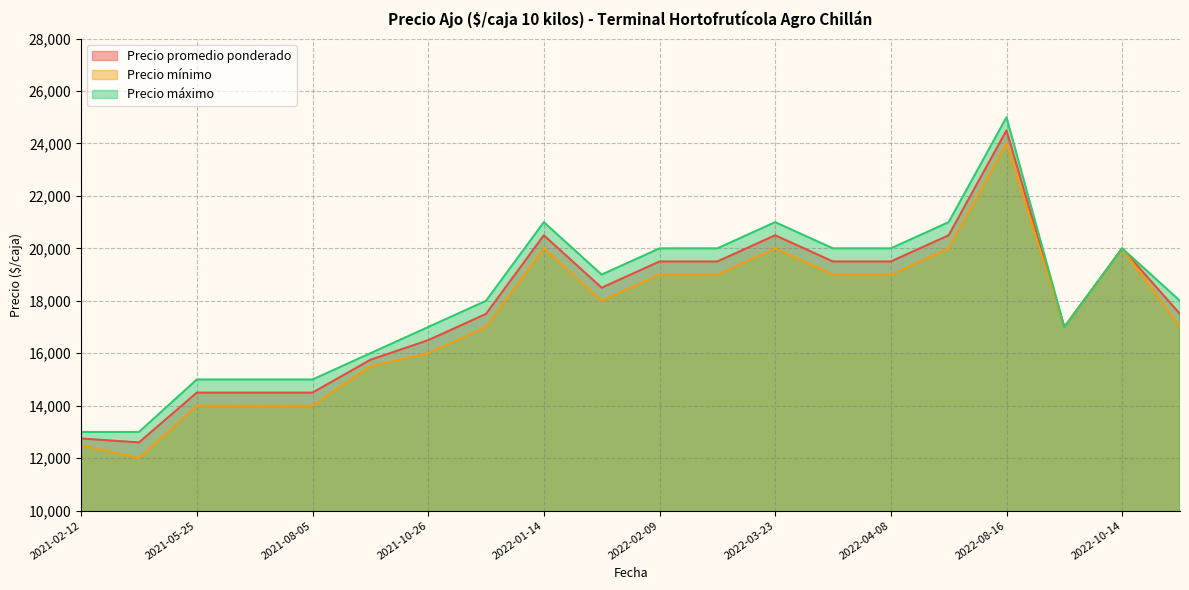

At which category is the sum across all series the highest?

2022-08-16